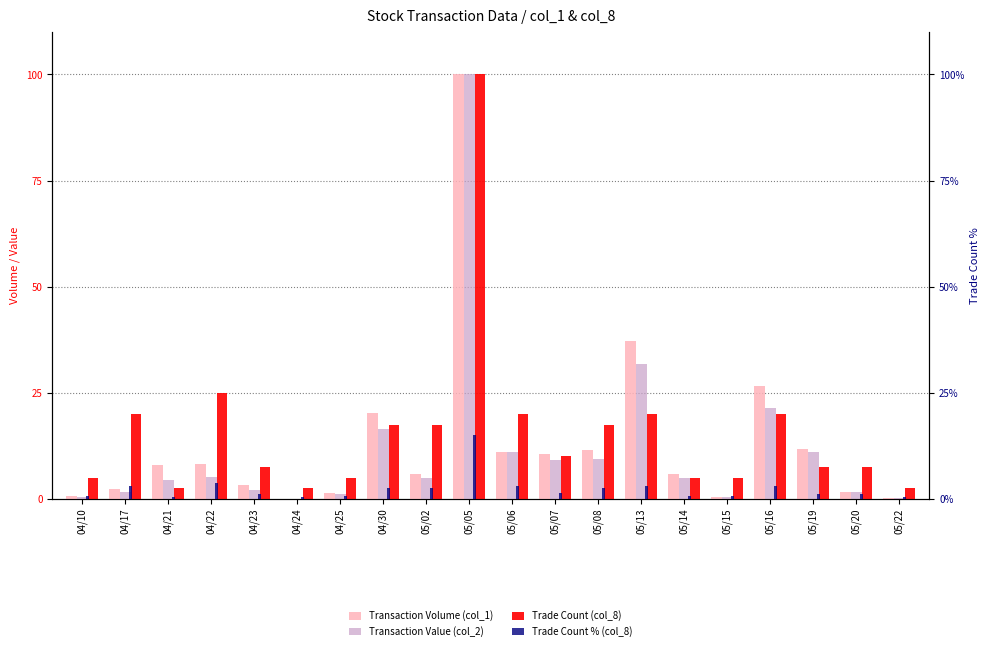

Which category has the highest value across all series?

05/05